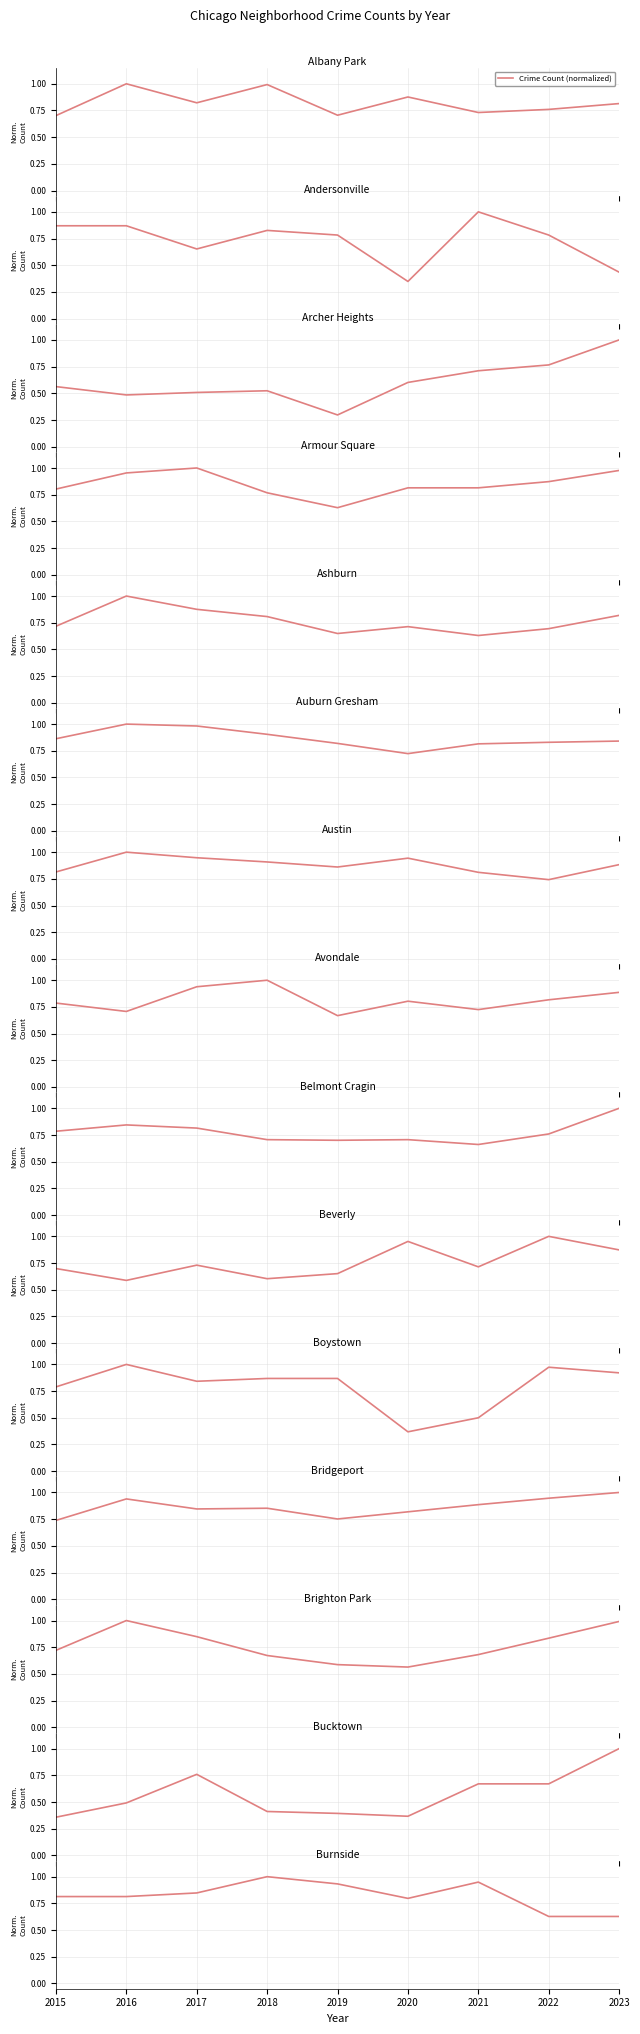

At which label is the value closest to 0?

2022